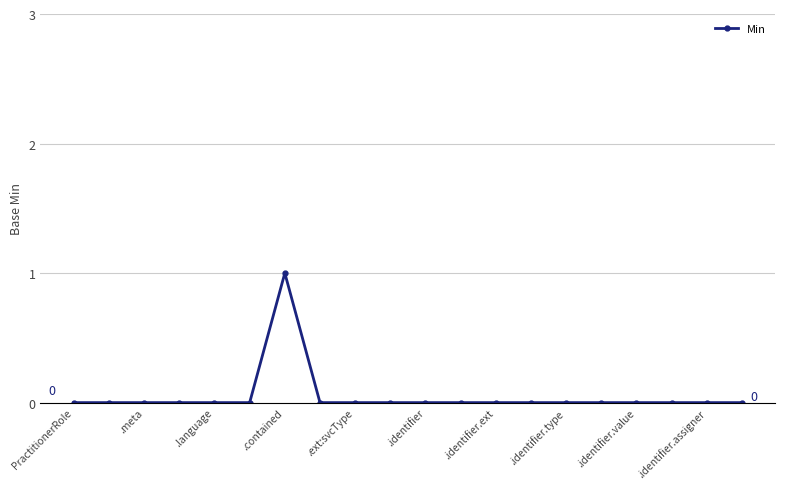

What is the difference between the maximum and minimum values?

1